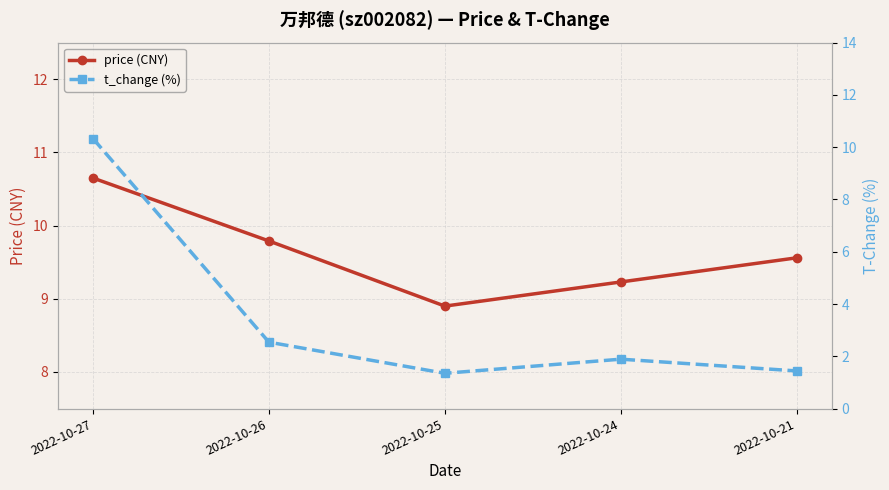

Reading left to right, list all the values displayed in this chart.

price (CNY): 10.7	9.8	8.9	9.2	9.6
t_change (%): 10.3	2.5	1.4	1.9	1.4